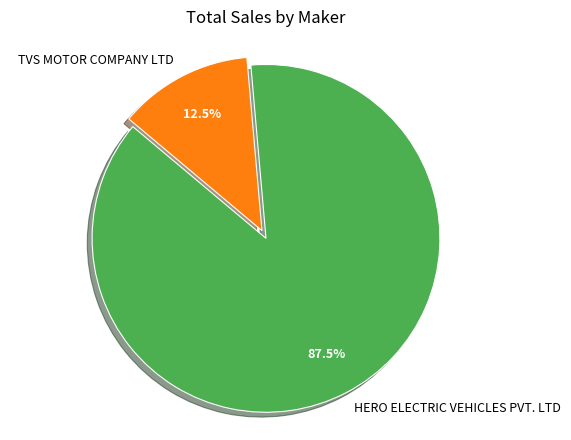

Rank the categories by value from highest to lowest.

HERO ELECTRIC VEHICLES PVT. LTD, TVS MOTOR COMPANY LTD